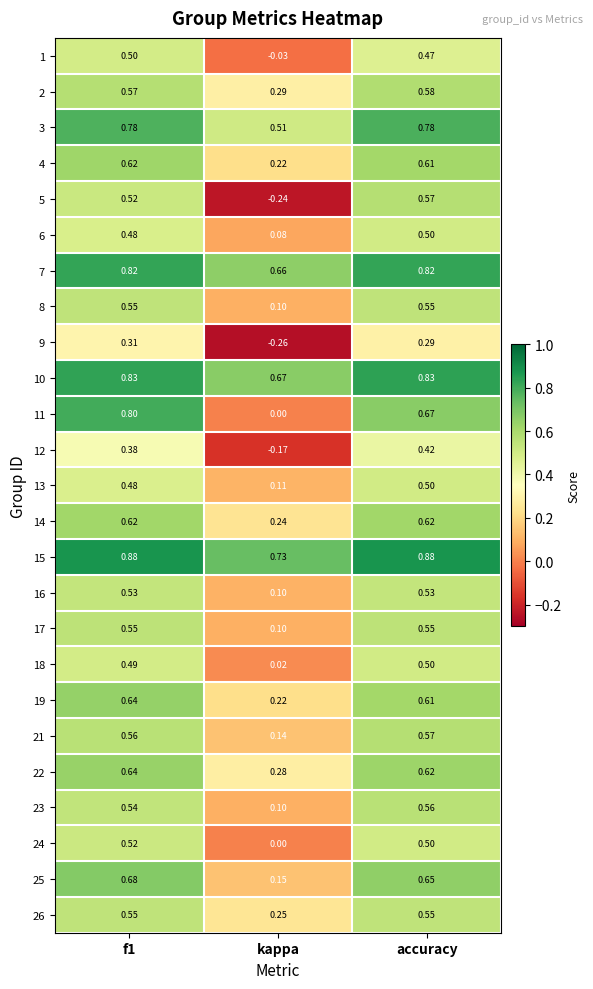

At which label does 10 reach its minimum?

kappa